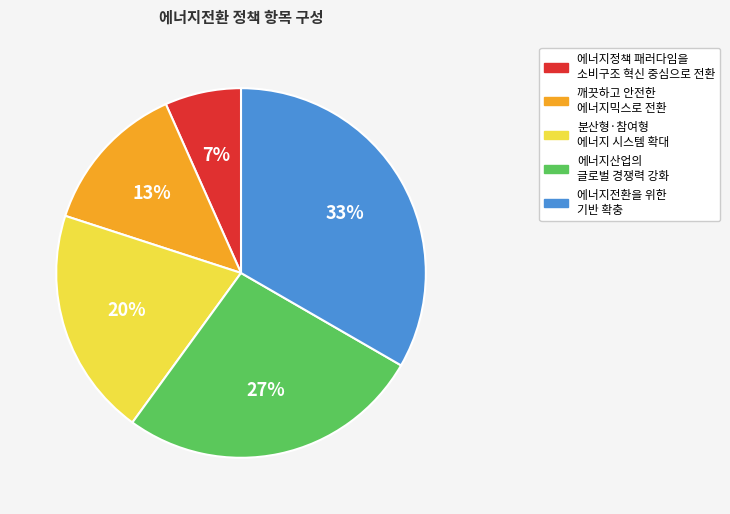

Does any single category account for the majority?

No